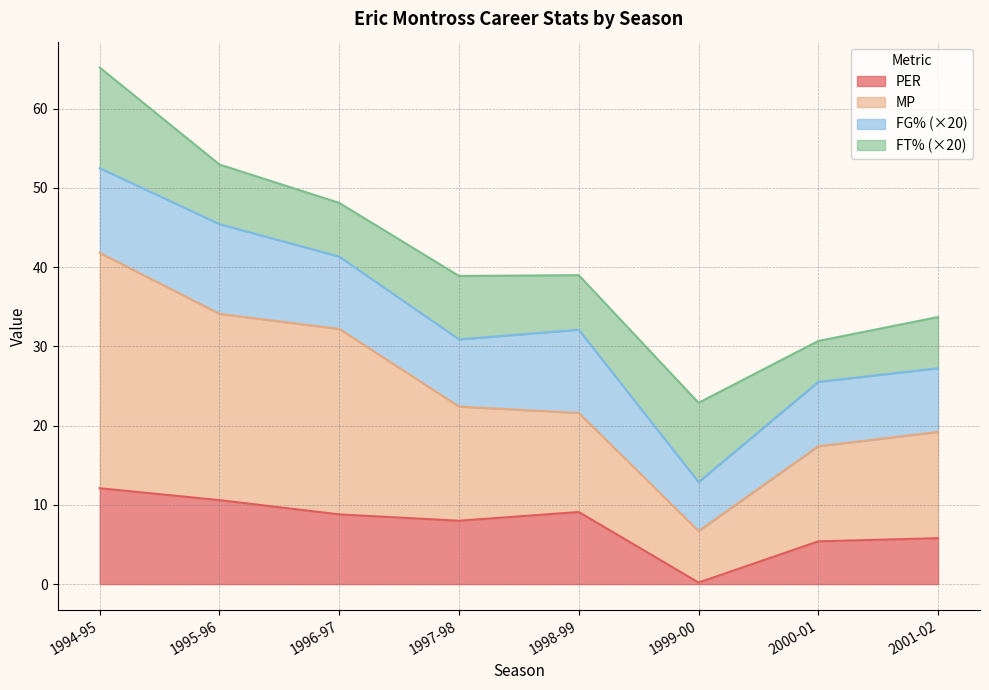

Which category has the highest value in the PER series?

1994-95